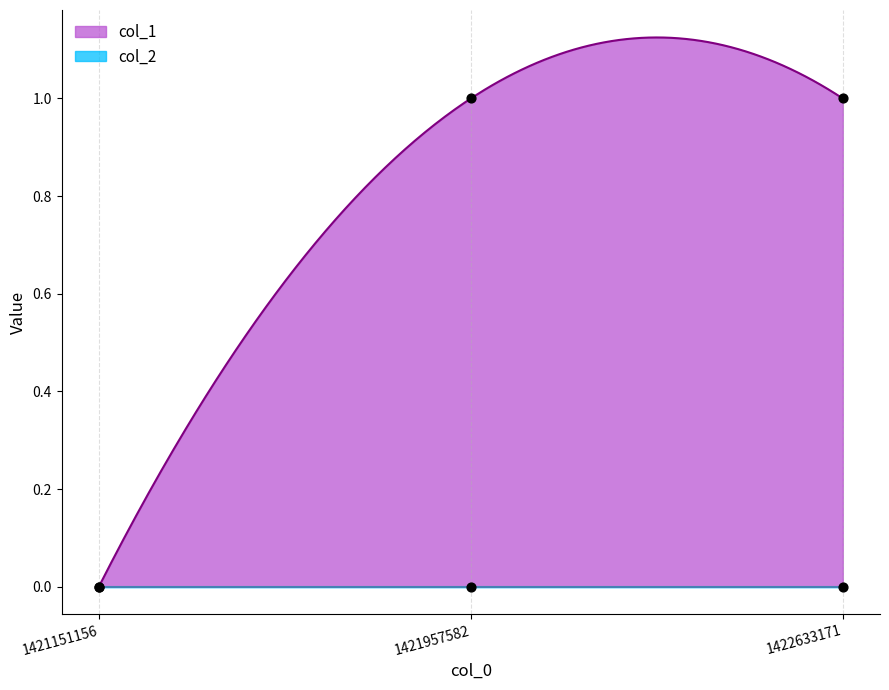

What is the change in value from 1421151156 to 1421957582?

+1